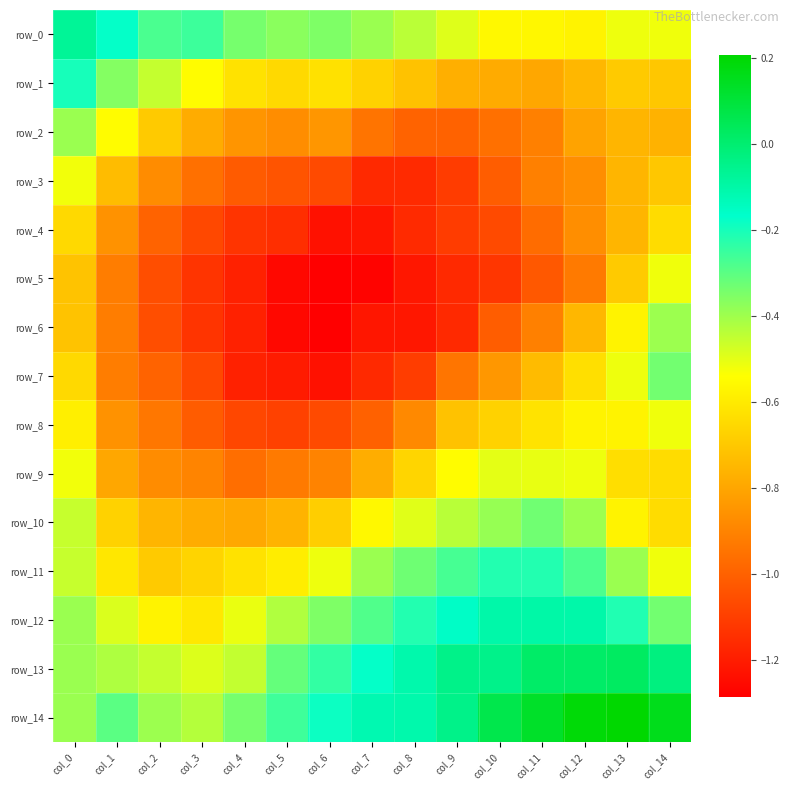

Reading left to right, list all the values displayed in this chart.

row_0: col_0=-0.1	col_1=-0.2	col_2=-0.3	col_3=-0.3	col_4=-0.3	col_5=-0.4	col_6=-0.3	col_7=-0.4	col_8=-0.4	col_9=-0.5	col_10=-0.6	col_11=-0.6	col_12=-0.6	col_13=-0.5	col_14=-0.5
row_1: col_0=-0.2	col_1=-0.4	col_2=-0.5	col_3=-0.5	col_4=-0.6	col_5=-0.6	col_6=-0.6	col_7=-0.7	col_8=-0.7	col_9=-0.8	col_10=-0.8	col_11=-0.8	col_12=-0.7	col_13=-0.7	col_14=-0.7
row_2: col_0=-0.4	col_1=-0.5	col_2=-0.7	col_3=-0.8	col_4=-0.8	col_5=-0.9	col_6=-0.8	col_7=-0.9	col_8=-1.0	col_9=-1.0	col_10=-1.0	col_11=-0.9	col_12=-0.8	col_13=-0.8	col_14=-0.8
row_3: col_0=-0.5	col_1=-0.7	col_2=-0.9	col_3=-1.0	col_4=-1.0	col_5=-1.0	col_6=-1.1	col_7=-1.2	col_8=-1.2	col_9=-1.1	col_10=-1.0	col_11=-0.9	col_12=-0.9	col_13=-0.8	col_14=-0.7
row_4: col_0=-0.6	col_1=-0.9	col_2=-1.0	col_3=-1.1	col_4=-1.1	col_5=-1.1	col_6=-1.2	col_7=-1.2	col_8=-1.2	col_9=-1.1	col_10=-1.1	col_11=-1.0	col_12=-0.9	col_13=-0.8	col_14=-0.6
row_5: col_0=-0.7	col_1=-0.9	col_2=-1.1	col_3=-1.1	col_4=-1.2	col_5=-1.3	col_6=-1.3	col_7=-1.3	col_8=-1.2	col_9=-1.2	col_10=-1.1	col_11=-1.0	col_12=-0.9	col_13=-0.7	col_14=-0.5
row_6: col_0=-0.7	col_1=-0.9	col_2=-1.1	col_3=-1.1	col_4=-1.2	col_5=-1.3	col_6=-1.3	col_7=-1.2	col_8=-1.2	col_9=-1.2	col_10=-1.0	col_11=-0.9	col_12=-0.7	col_13=-0.6	col_14=-0.4
row_7: col_0=-0.6	col_1=-0.9	col_2=-1.0	col_3=-1.1	col_4=-1.2	col_5=-1.2	col_6=-1.2	col_7=-1.2	col_8=-1.1	col_9=-0.9	col_10=-0.8	col_11=-0.7	col_12=-0.6	col_13=-0.5	col_14=-0.3
row_8: col_0=-0.6	col_1=-0.9	col_2=-0.9	col_3=-1.0	col_4=-1.1	col_5=-1.1	col_6=-1.1	col_7=-1.0	col_8=-0.9	col_9=-0.7	col_10=-0.7	col_11=-0.6	col_12=-0.6	col_13=-0.6	col_14=-0.5
row_9: col_0=-0.5	col_1=-0.8	col_2=-0.9	col_3=-0.9	col_4=-1.0	col_5=-0.9	col_6=-0.9	col_7=-0.8	col_8=-0.7	col_9=-0.5	col_10=-0.5	col_11=-0.5	col_12=-0.5	col_13=-0.6	col_14=-0.6
row_10: col_0=-0.5	col_1=-0.7	col_2=-0.8	col_3=-0.8	col_4=-0.8	col_5=-0.8	col_6=-0.7	col_7=-0.6	col_8=-0.5	col_9=-0.4	col_10=-0.4	col_11=-0.3	col_12=-0.4	col_13=-0.6	col_14=-0.6
row_11: col_0=-0.5	col_1=-0.6	col_2=-0.7	col_3=-0.7	col_4=-0.6	col_5=-0.6	col_6=-0.5	col_7=-0.4	col_8=-0.3	col_9=-0.3	col_10=-0.2	col_11=-0.2	col_12=-0.3	col_13=-0.4	col_14=-0.5
row_12: col_0=-0.4	col_1=-0.5	col_2=-0.6	col_3=-0.6	col_4=-0.5	col_5=-0.4	col_6=-0.3	col_7=-0.3	col_8=-0.2	col_9=-0.2	col_10=-0.1	col_11=-0.1	col_12=-0.1	col_13=-0.2	col_14=-0.3
row_13: col_0=-0.4	col_1=-0.4	col_2=-0.5	col_3=-0.5	col_4=-0.5	col_5=-0.3	col_6=-0.2	col_7=-0.2	col_8=-0.1	col_9=-0.0	col_10=-0.0	col_11=0.0	col_12=0.0	col_13=0.0	col_14=-0.0
row_14: col_0=-0.4	col_1=-0.3	col_2=-0.4	col_3=-0.4	col_4=-0.3	col_5=-0.3	col_6=-0.2	col_7=-0.1	col_8=-0.1	col_9=-0.0	col_10=0.1	col_11=0.1	col_12=0.2	col_13=0.2	col_14=0.2